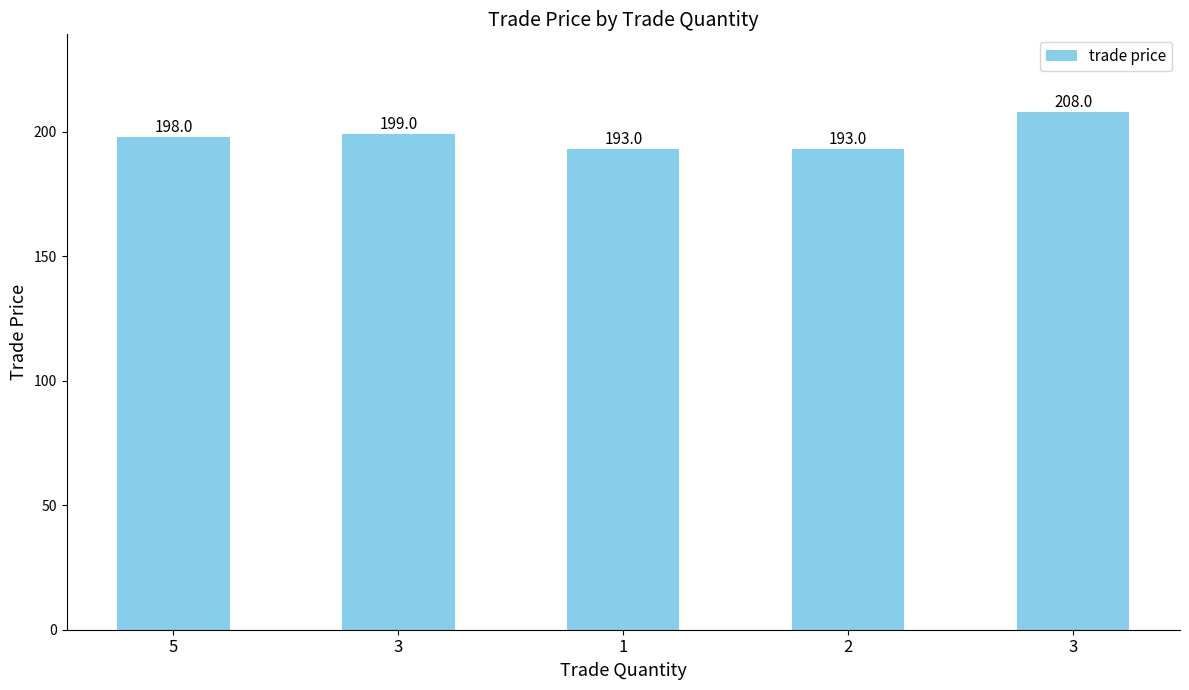

What is the change in value from 5 to 3?

+10